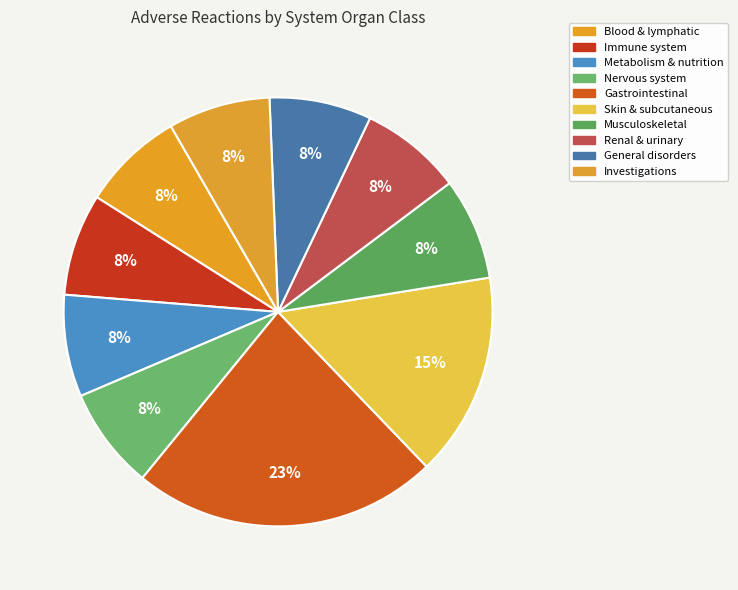

How many slices are in this pie chart?

10